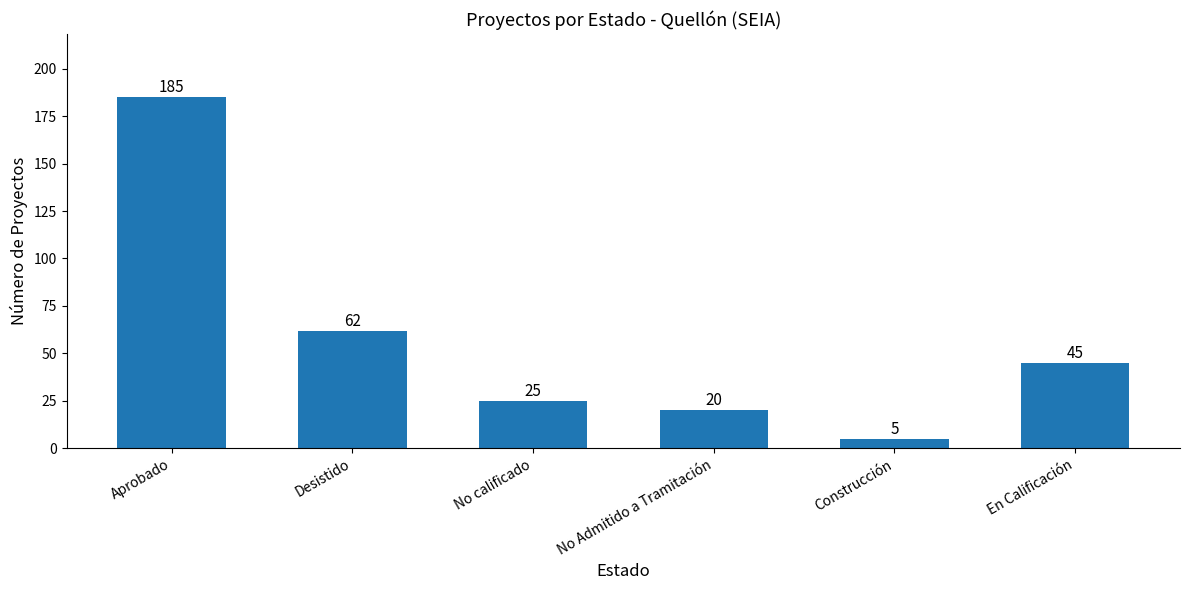

What is the label of the 6th bar from the left?

En Calificación